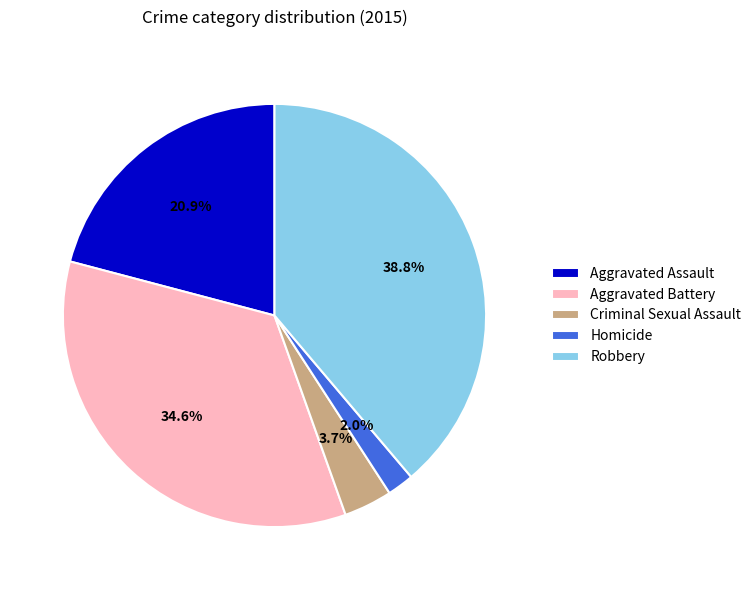

To the nearest percent, what is the difference between the Criminal Sexual Assault and Homicide slice percentages?

2%